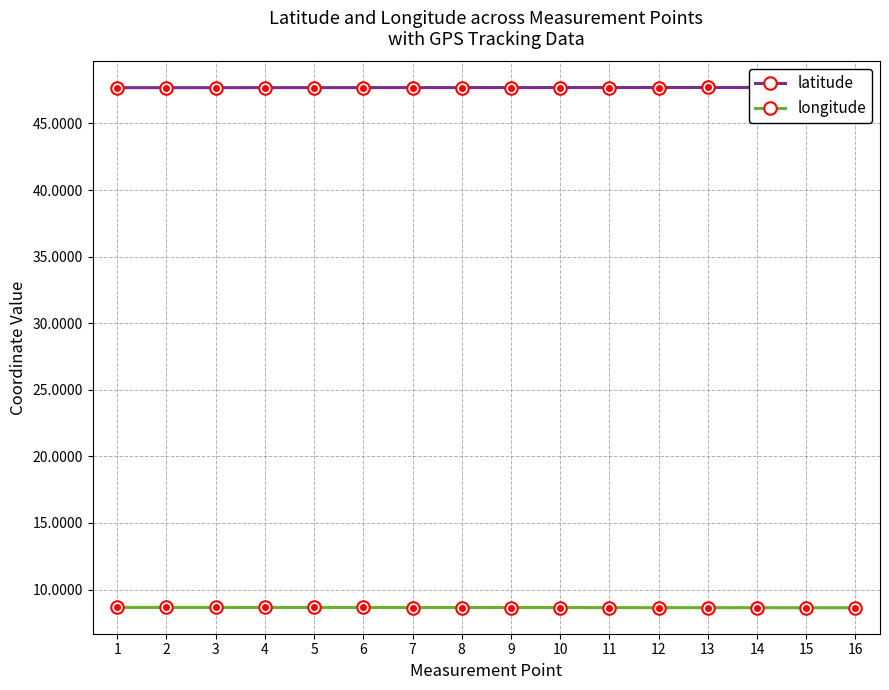

True or false: longitude has a value of 8.6 at 15.

True